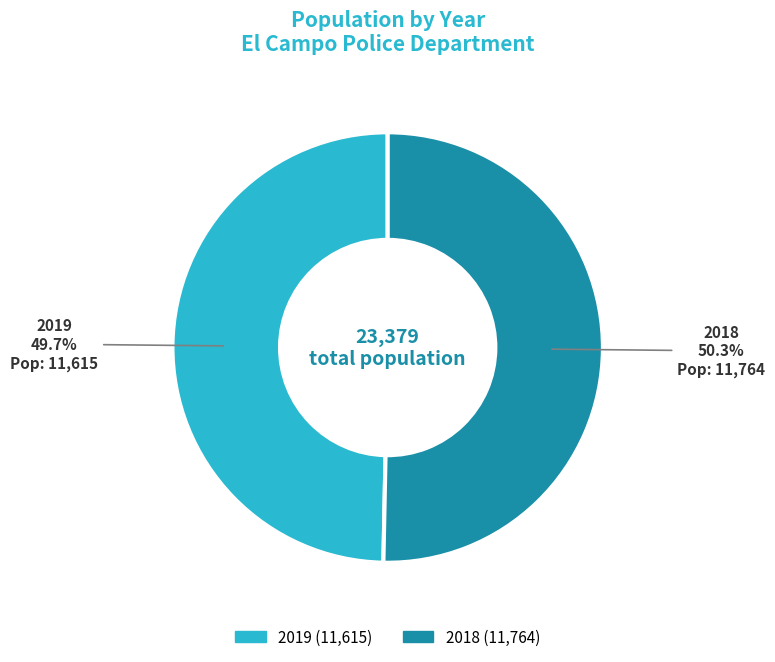

The 2019 slice represents 59% of the pie. True or false?

False